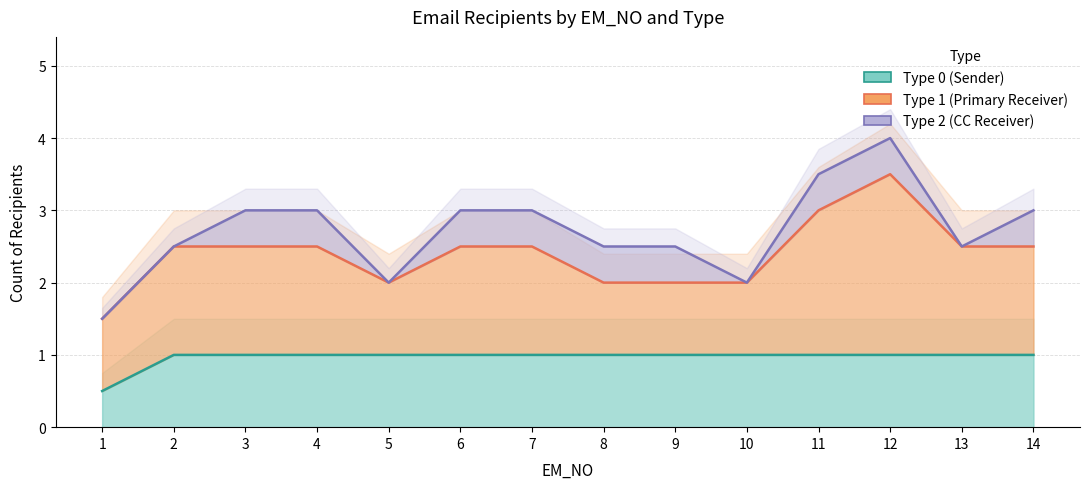

Is the value of Type 2 (CC Receiver) at 14 greater than the value of Type 0 (Sender) at 2?

Yes